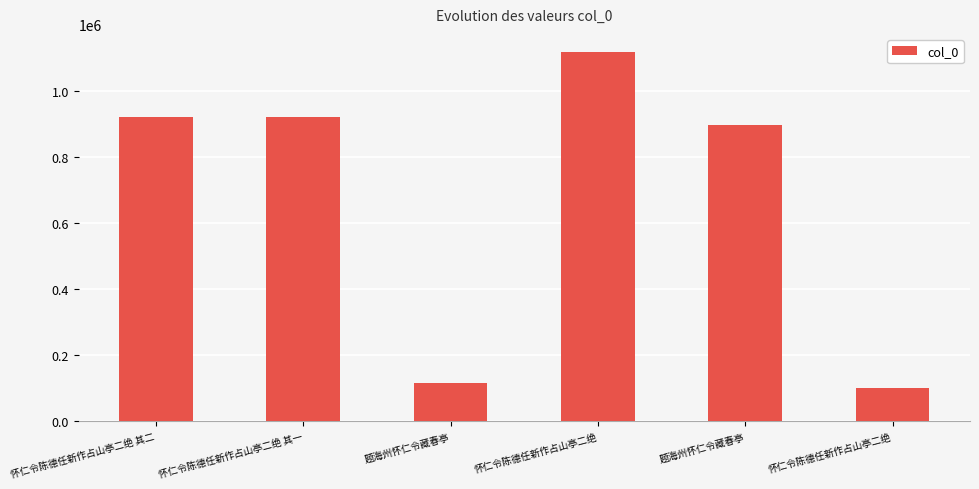

At which label is the value closest to 608536?

题海州怀仁令藏春亭